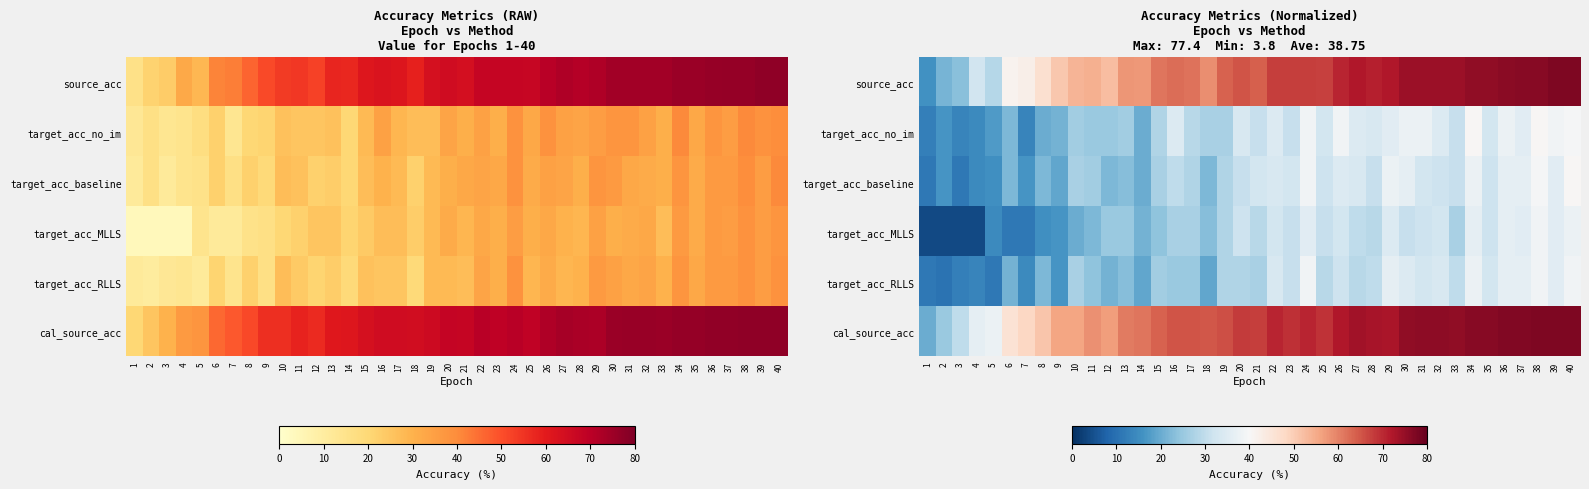

Between 2 and 11, which series saw the biggest shift?

cal_source_acc